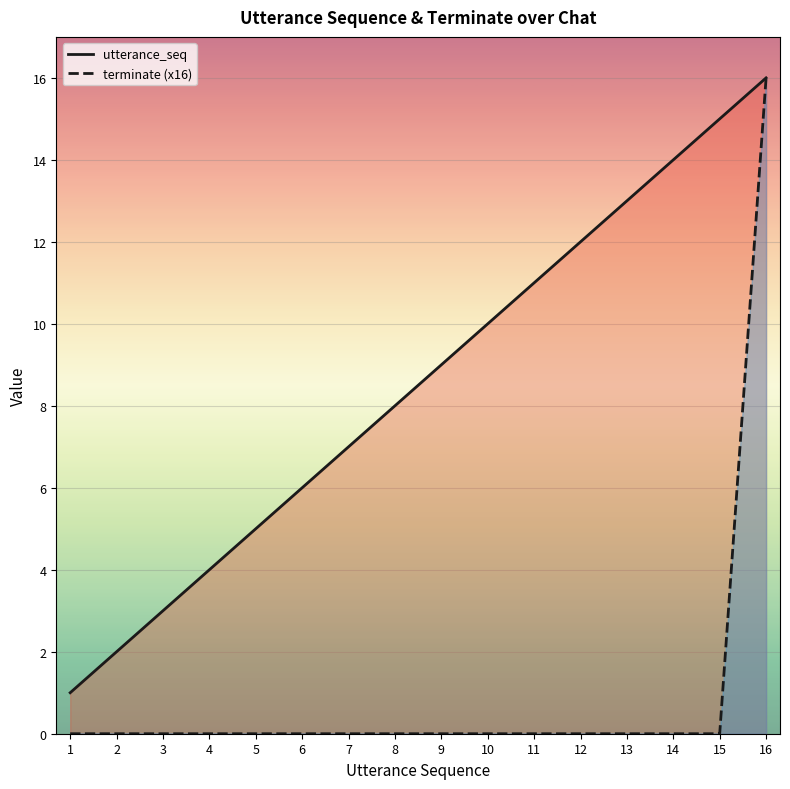

True or false: utterance_seq and terminate (x16) intersect in this chart.

False